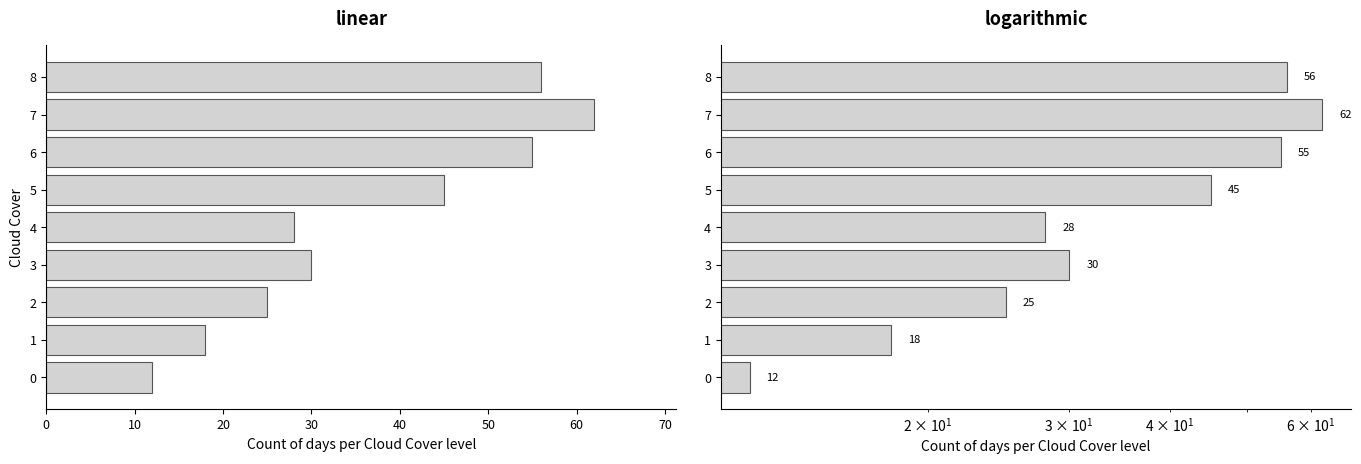

Approximately how many times larger is the value at 3 compared to 1?

1.7